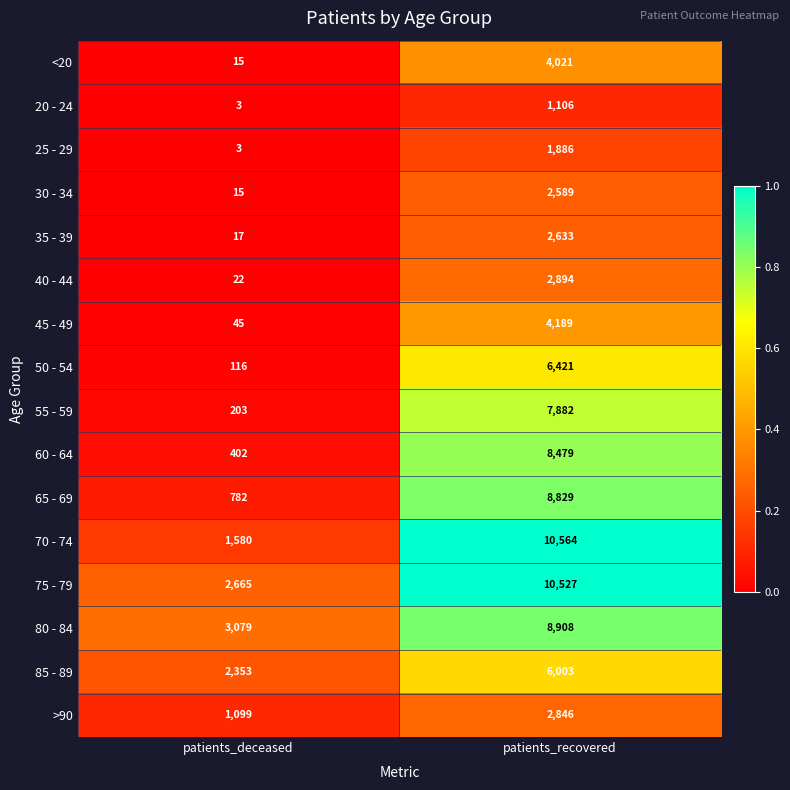

What is the maximum value for 20 - 24?

1106